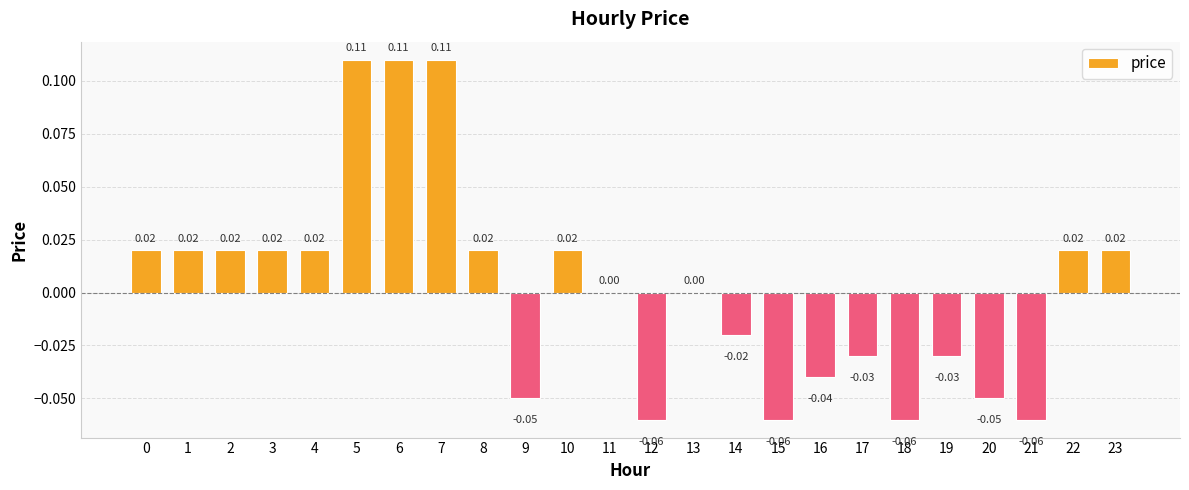

Which has a higher value, 3 or 13?

3